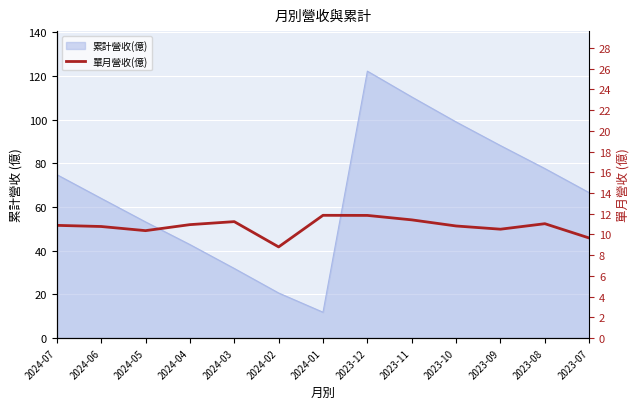

The chart shows a value of 10.8 at 2023-10. True or false?

True